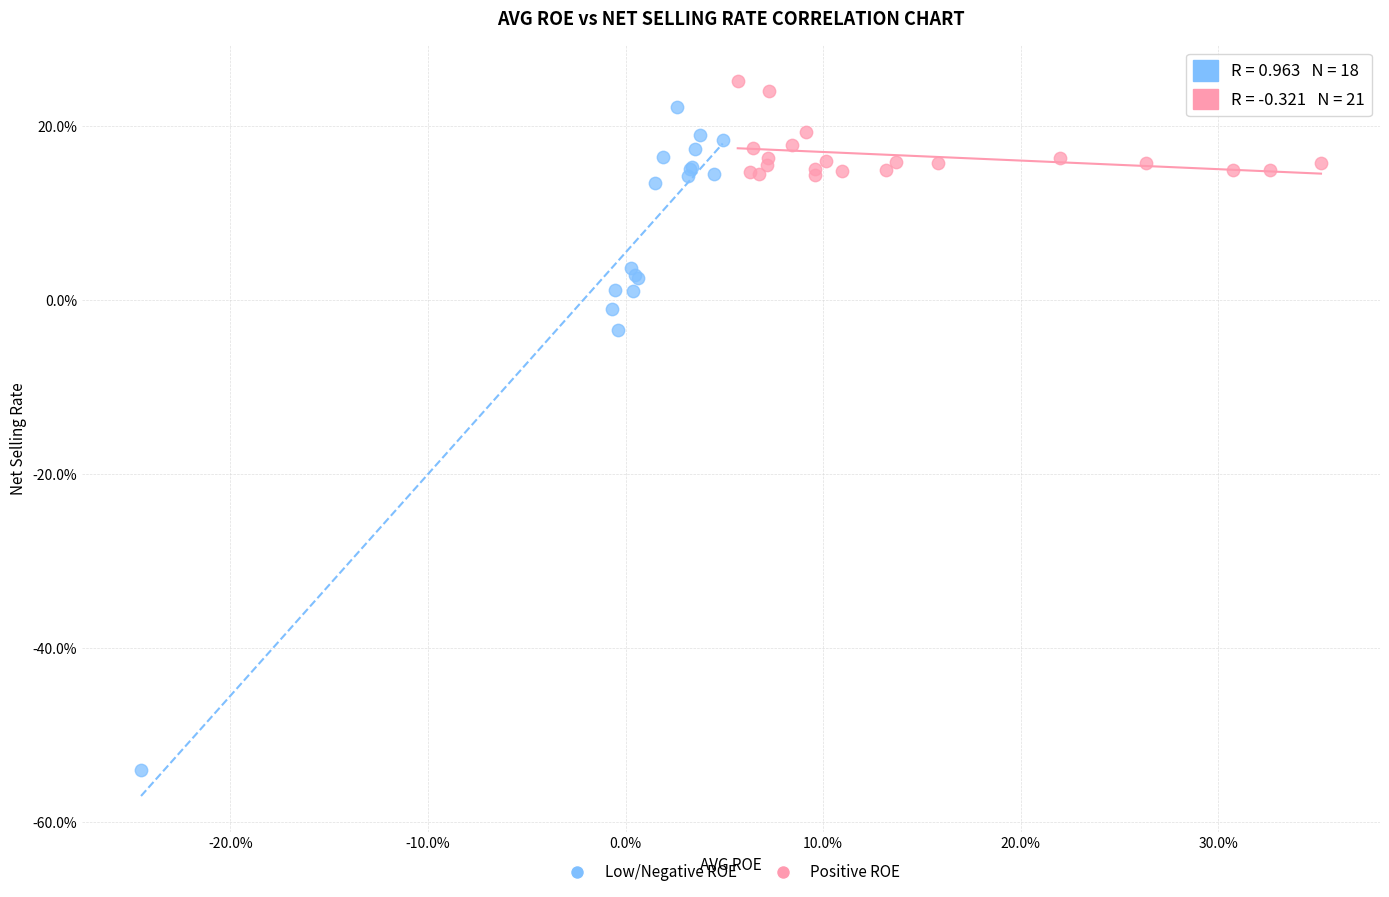

Which series contains the lowest Y value?

Low/Negative ROE